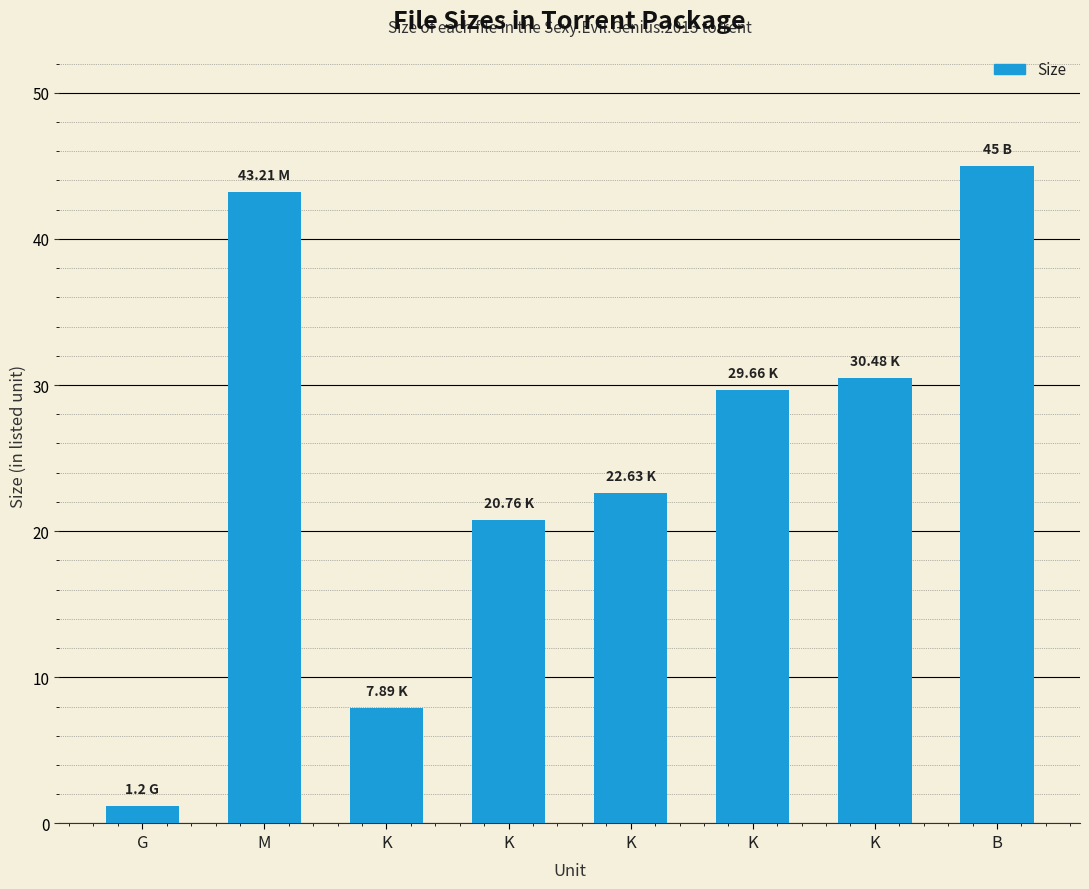

How many categories are shown in the chart?

8